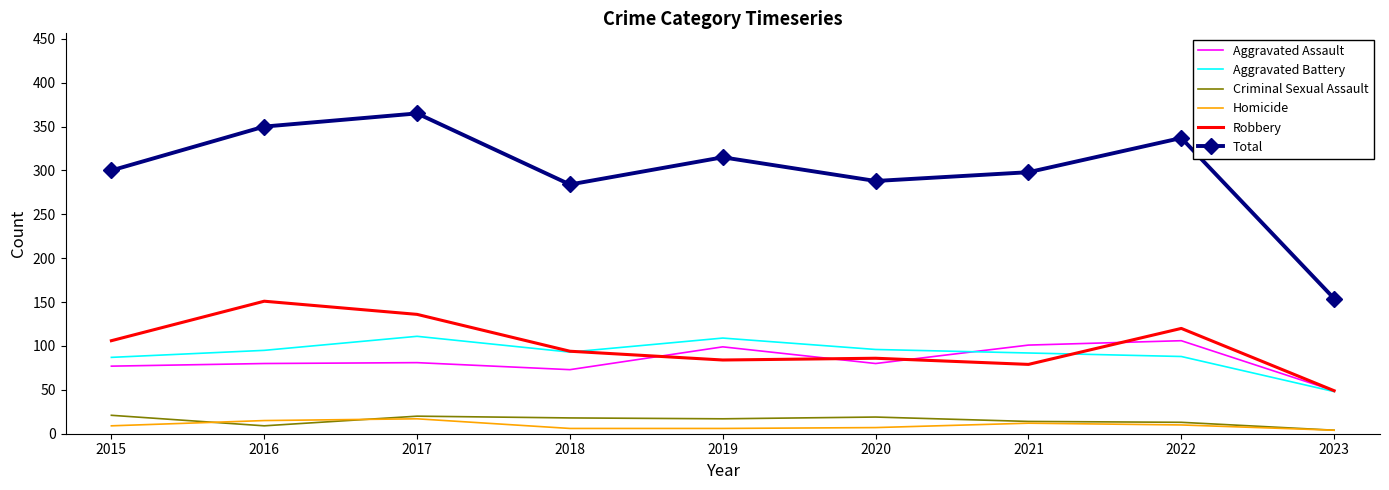

True or false: Criminal Sexual Assault has a value of 18 at 2018.

True